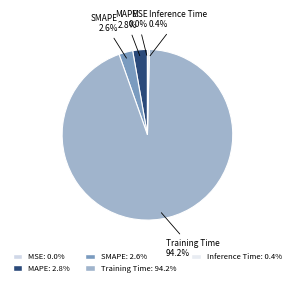

Do SMAPE and MAPE together represent more than half of the pie?

No